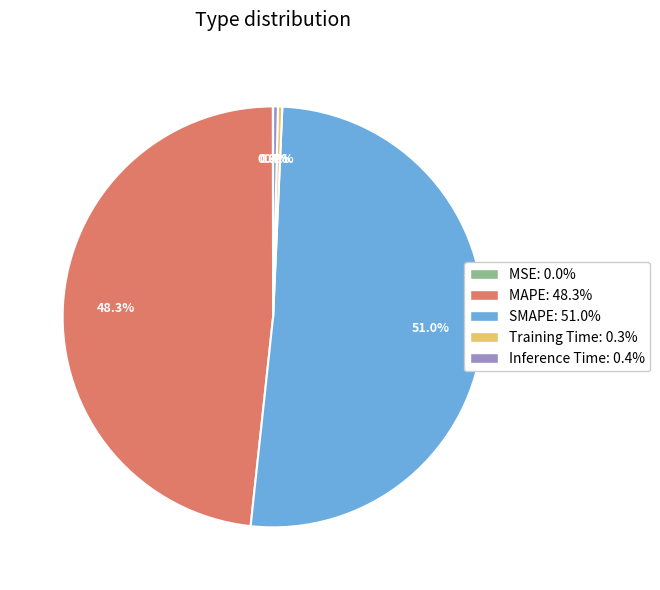

What is the largest slice in the pie chart?

SMAPE